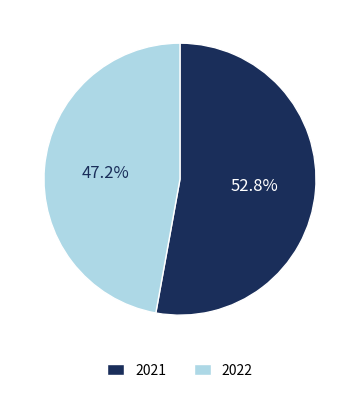

Does any single category account for the majority?

Yes